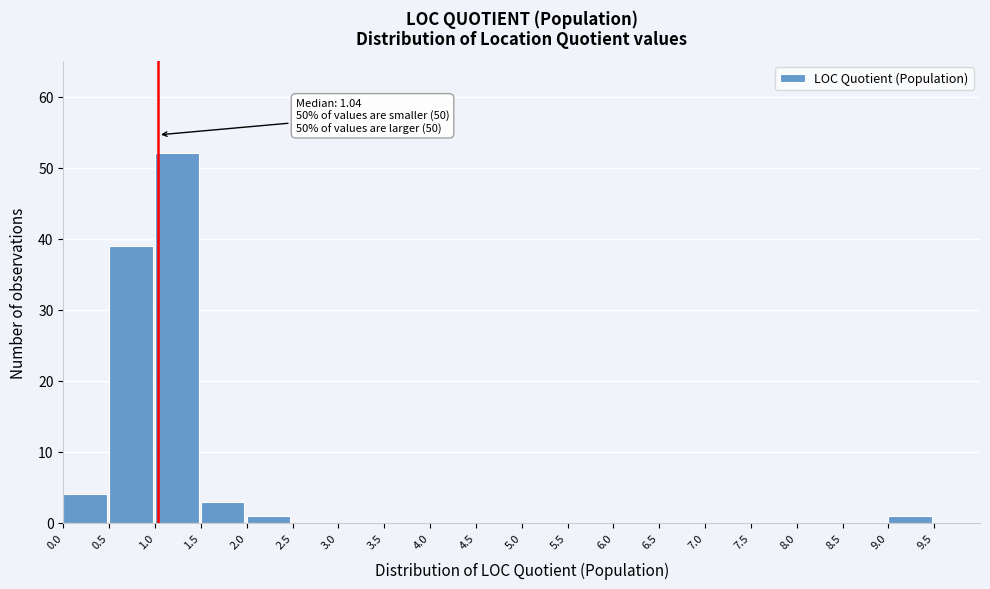

Which range on the x-axis has the tallest bar?

1.0 to 1.5